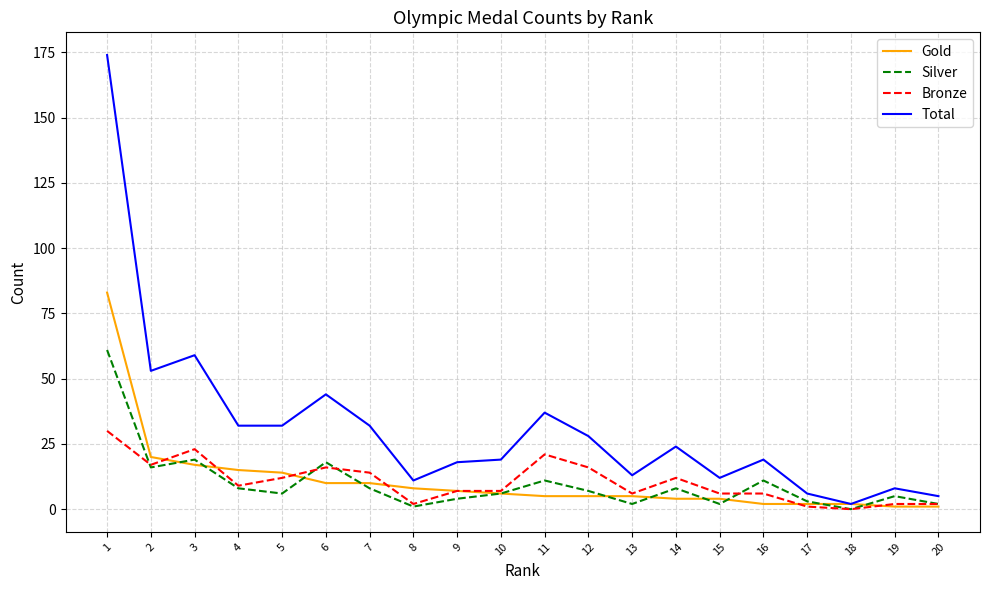

Reading right to left, what are all the values shown in this chart?

Gold: 1	1	2	2	2	4	4	5	5	5	6	7	8	10	10	14	15	17	20	83
Silver: 2	5	0	3	11	2	8	2	7	11	6	4	1	8	18	6	8	19	16	61
Bronze: 2	2	0	1	6	6	12	6	16	21	7	7	2	14	16	12	9	23	17	30
Total: 5	8	2	6	19	12	24	13	28	37	19	18	11	32	44	32	32	59	53	174